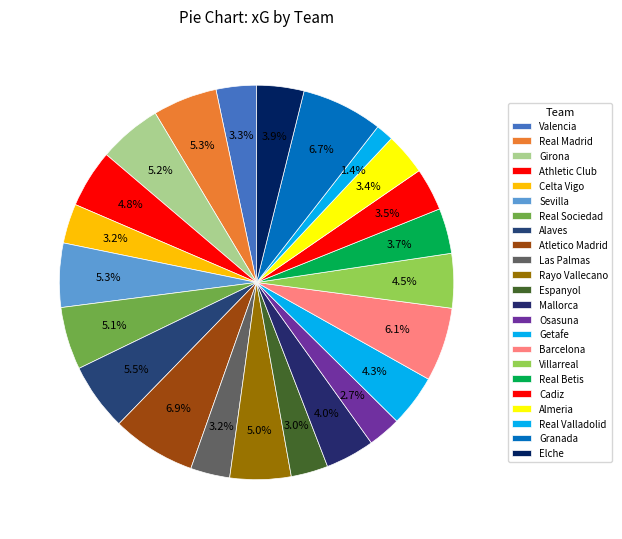

To the nearest percent, what is the difference between the Real Sociedad and Las Palmas slice percentages?

2%